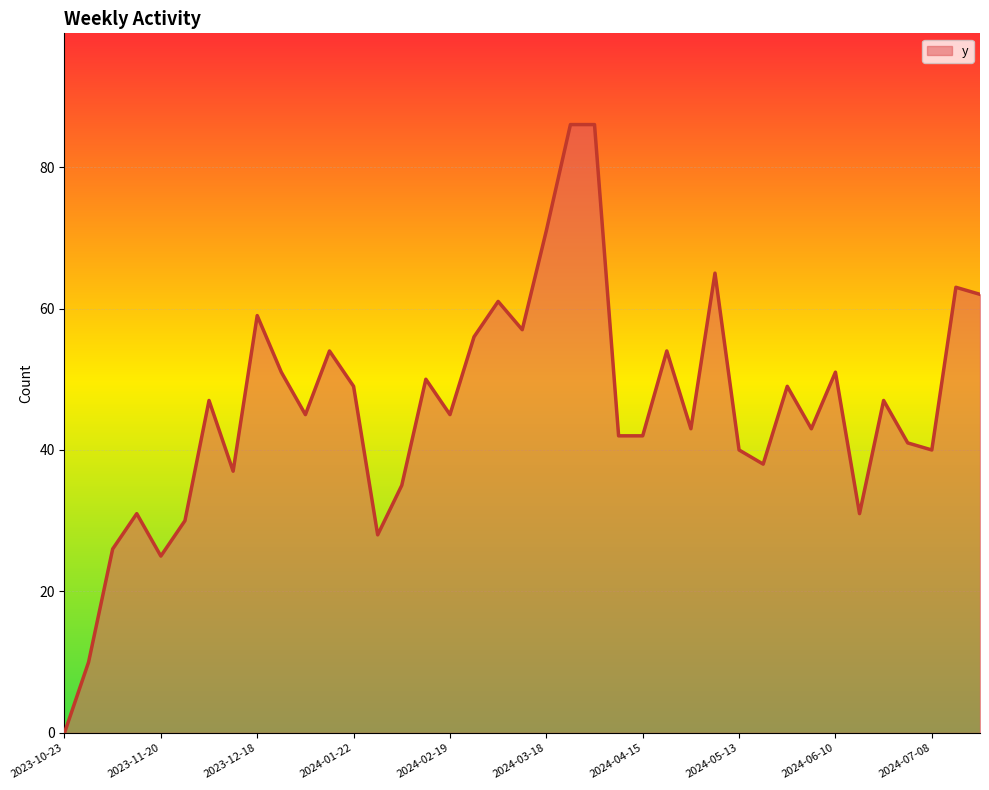

What is the difference between the maximum and minimum values?

86